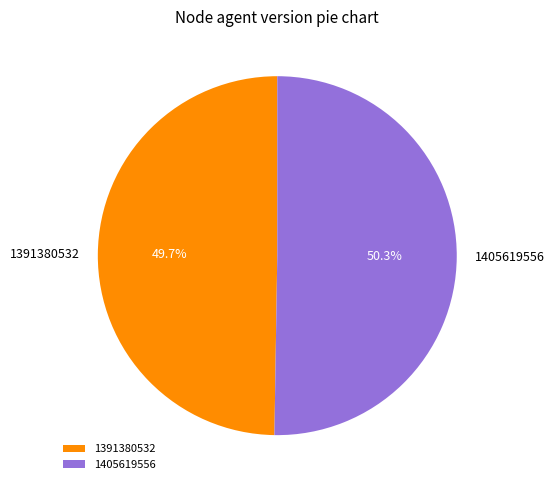

To the nearest percent, what is the difference between the 1391380532 and 1405619556 slice percentages?

1%